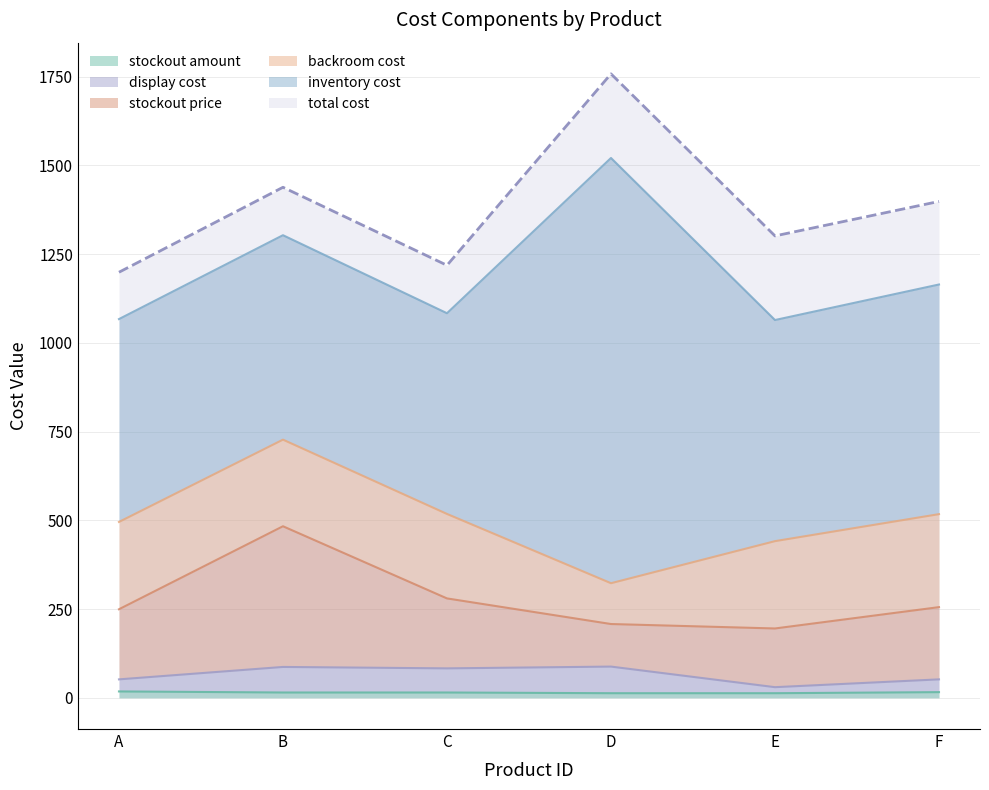

In display cost, how many points are lower than both neighbors (excluding endpoints)?

2